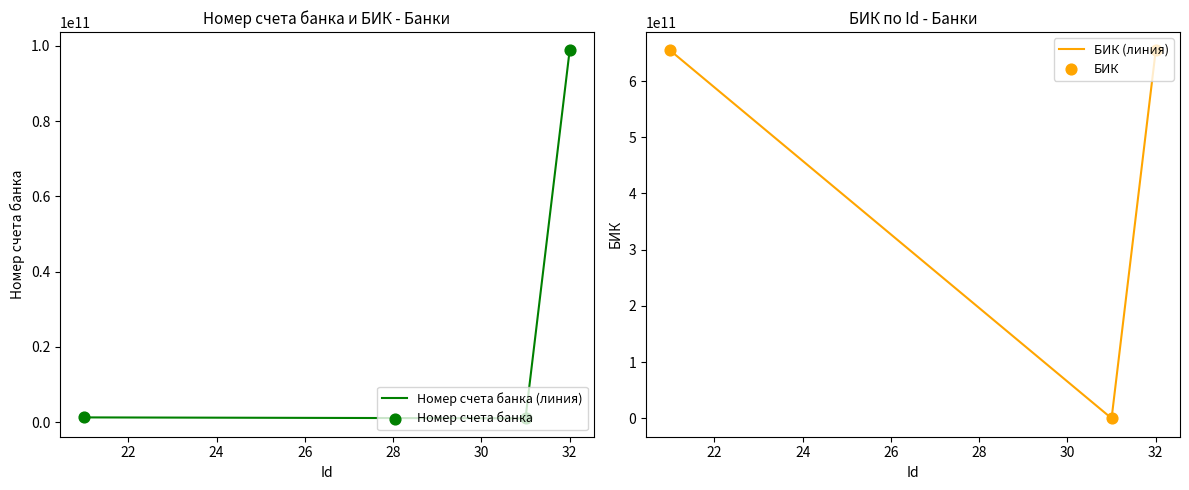

Which series has the largest Y range (max minus min)?

БИК (линия)